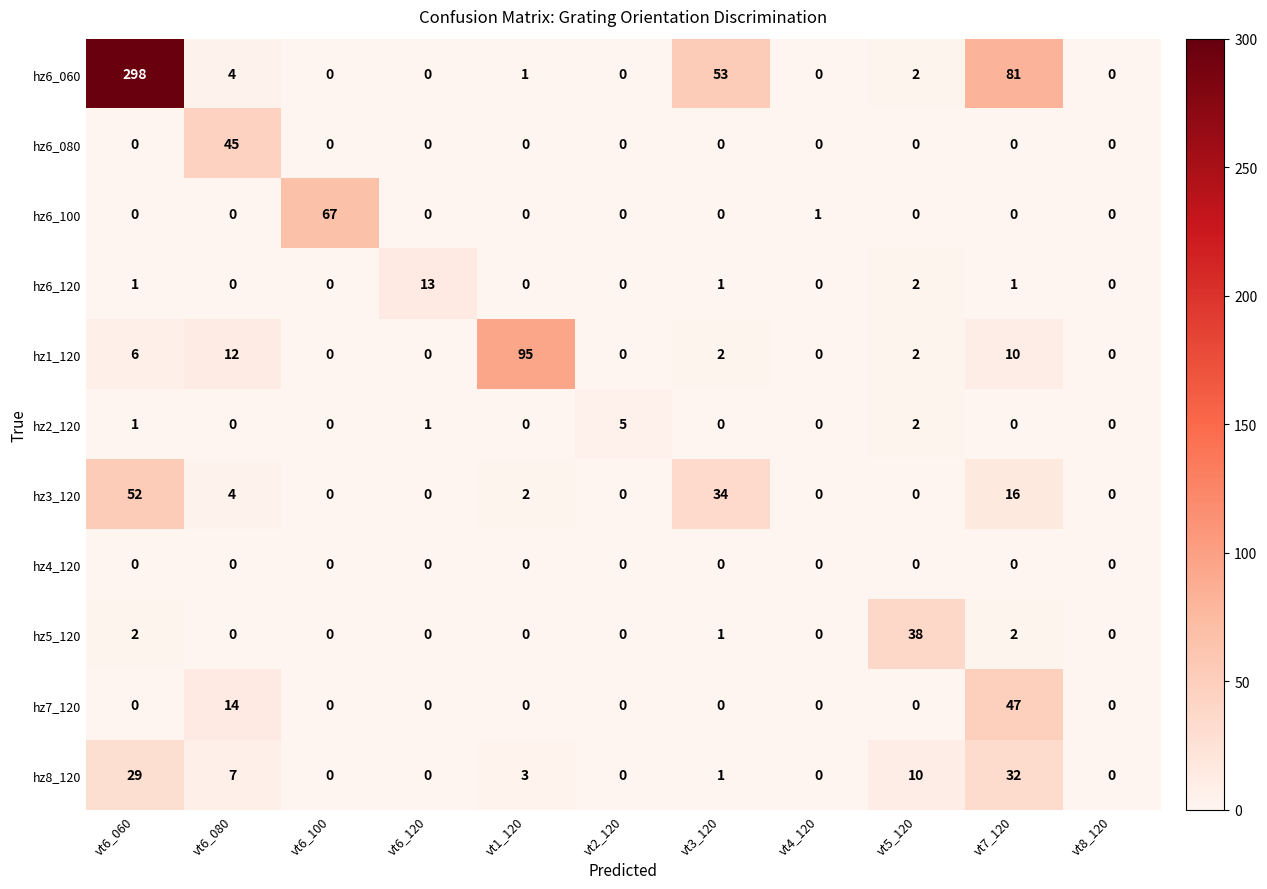

What is the approximate value of hz7_120 at vt6_080, to the nearest 5?

15